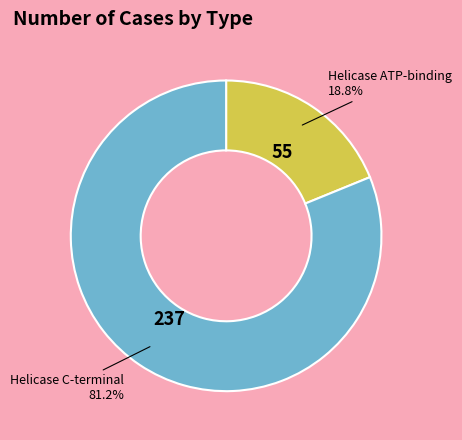

To the nearest percent, what is the combined percentage of Helicase ATP-binding and Helicase C-terminal?

100%